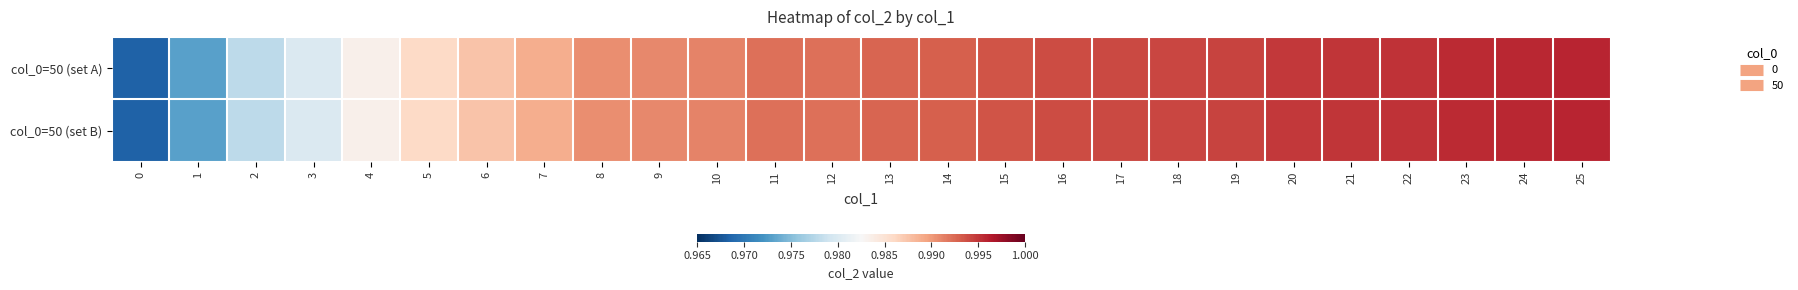

Rank the series at 4 from lowest to highest value.

row_0, row_1